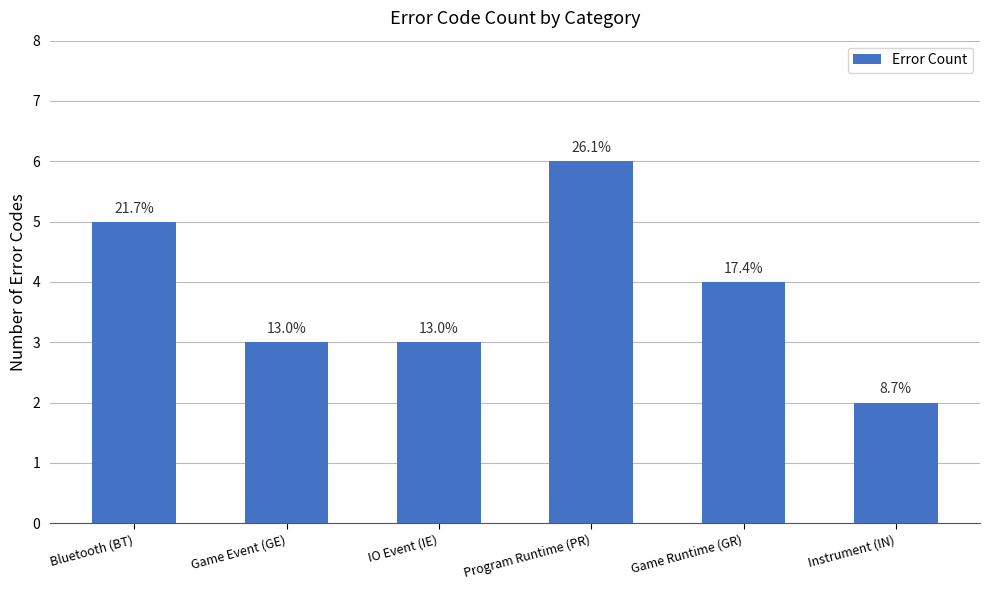

What is the difference between the second highest and second lowest values?

2